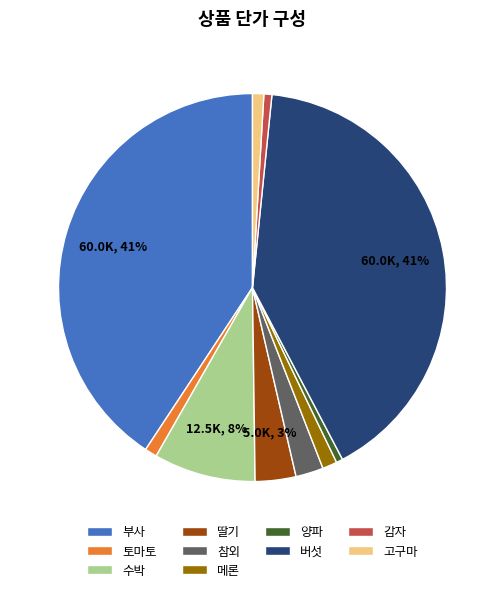

True or false: 감자 accounts for 1% of the total.

True